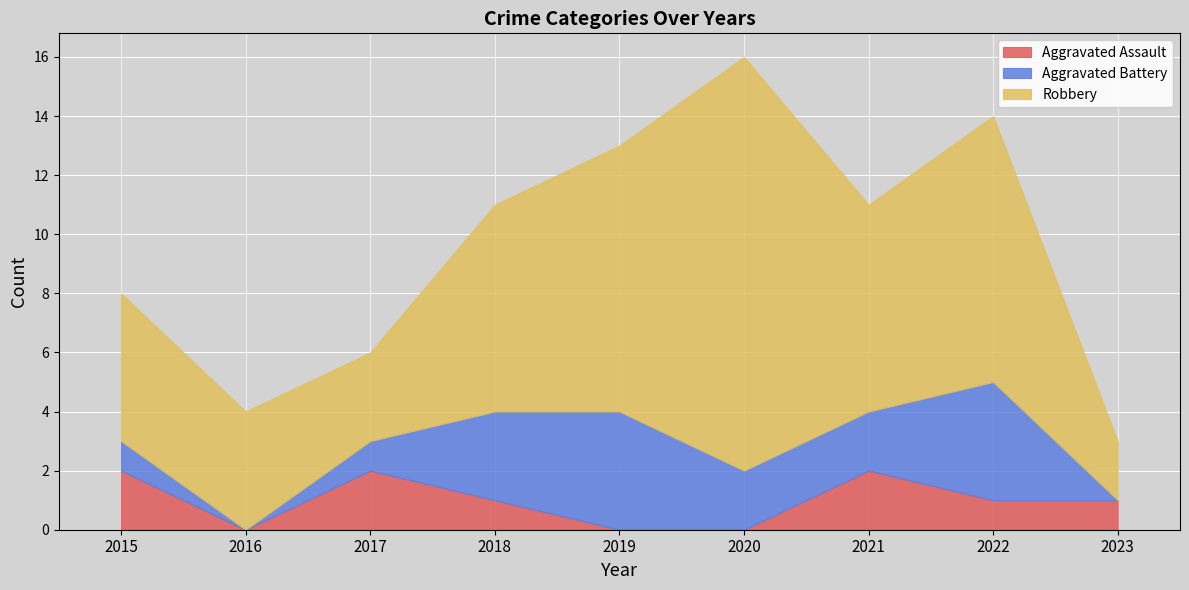

List the labels in order of Robbery value, largest first.

2020, 2019, 2022, 2018, 2021, 2015, 2016, 2017, 2023